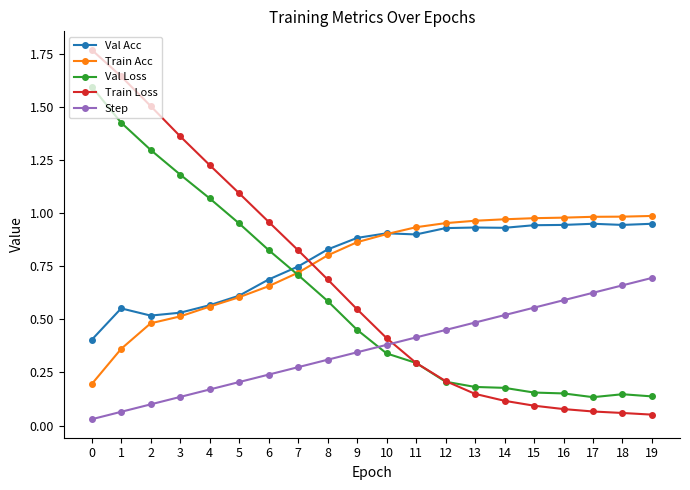

Which series has the widest spread of values?

Train Loss